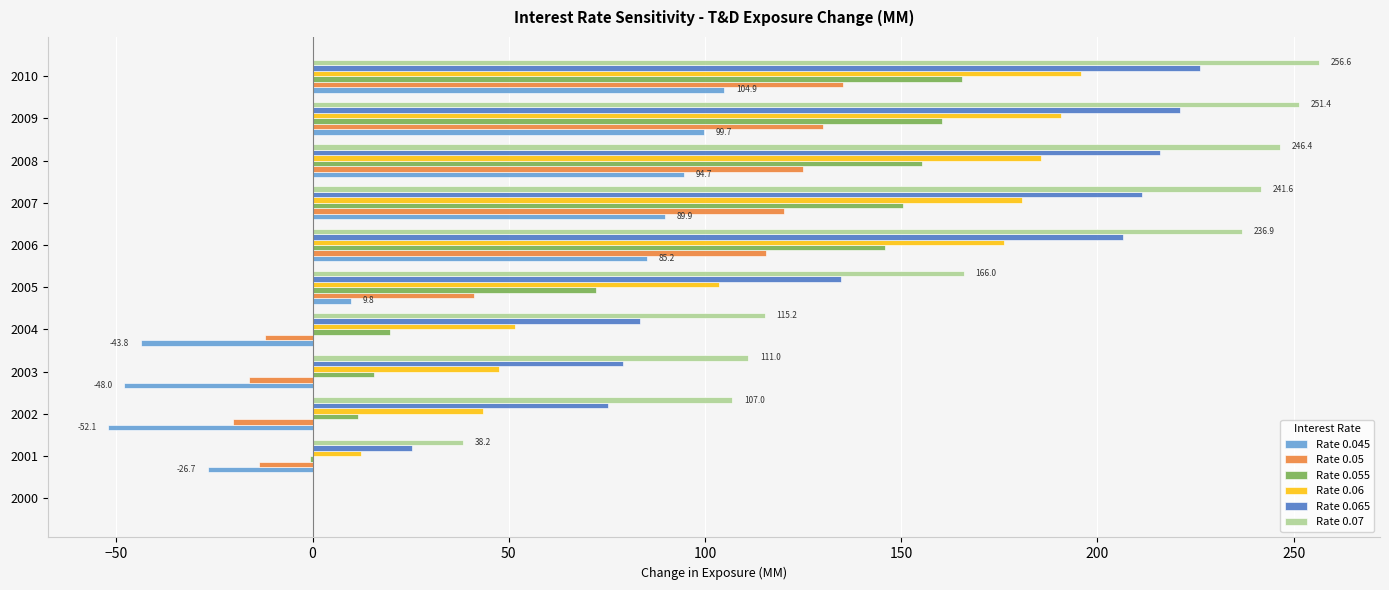

What is the sum of the Rate 0.055 values at 2010 and 2008?

320.9